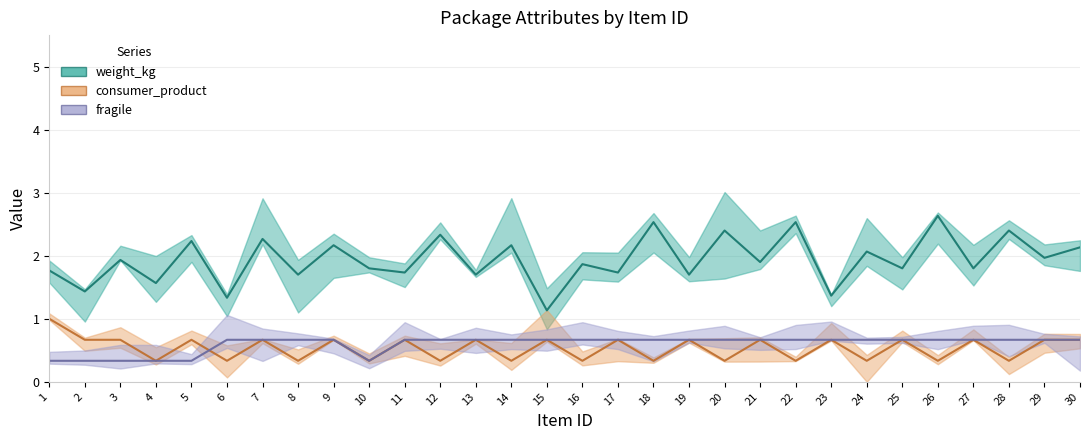

The value of consumer_product at 2 is 0.7. True or false?

True